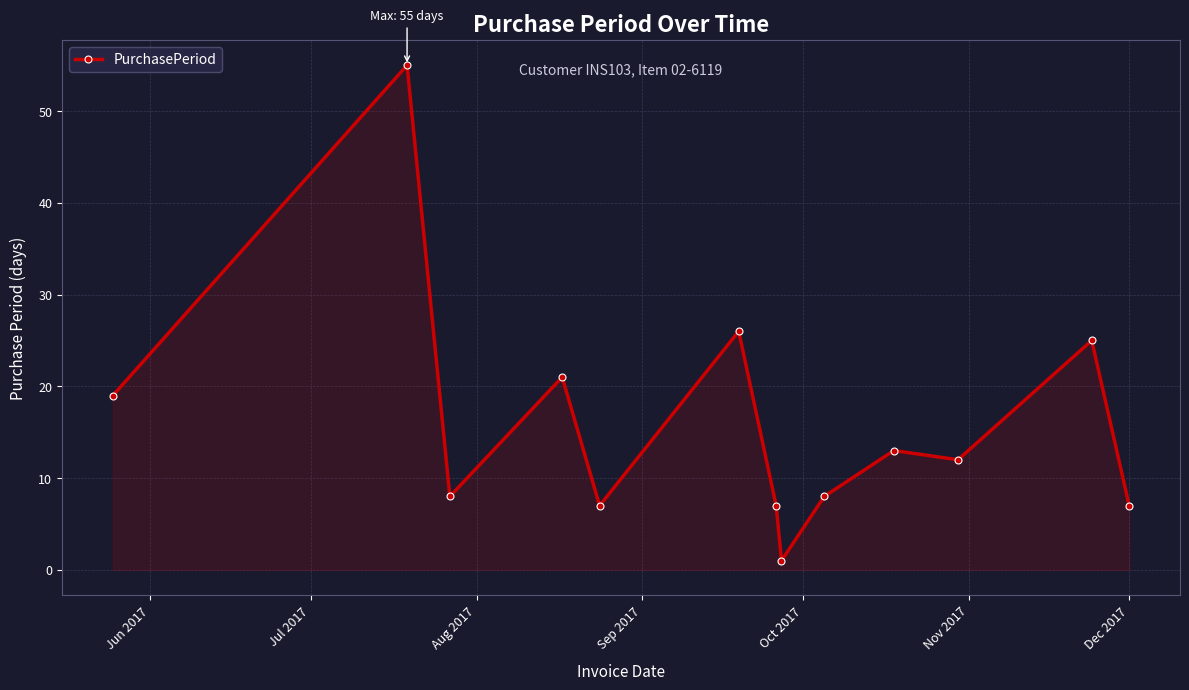

True or false: there are more than 2 points higher than both neighbors.

True